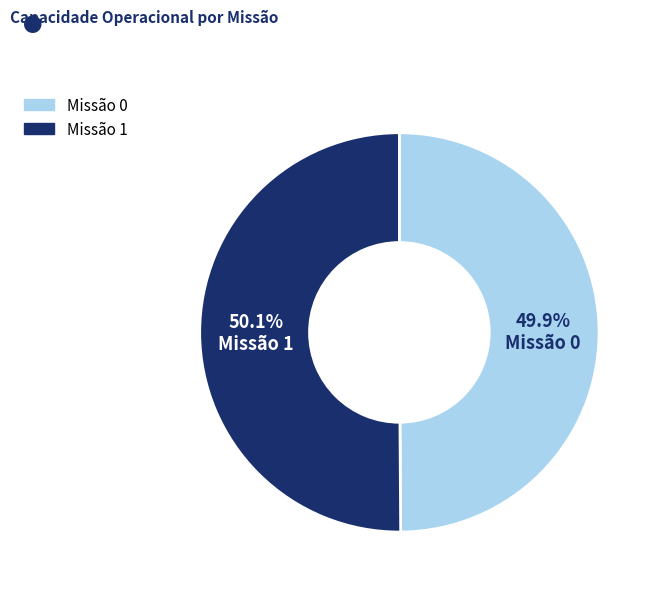

Does any single category account for the majority?

Yes